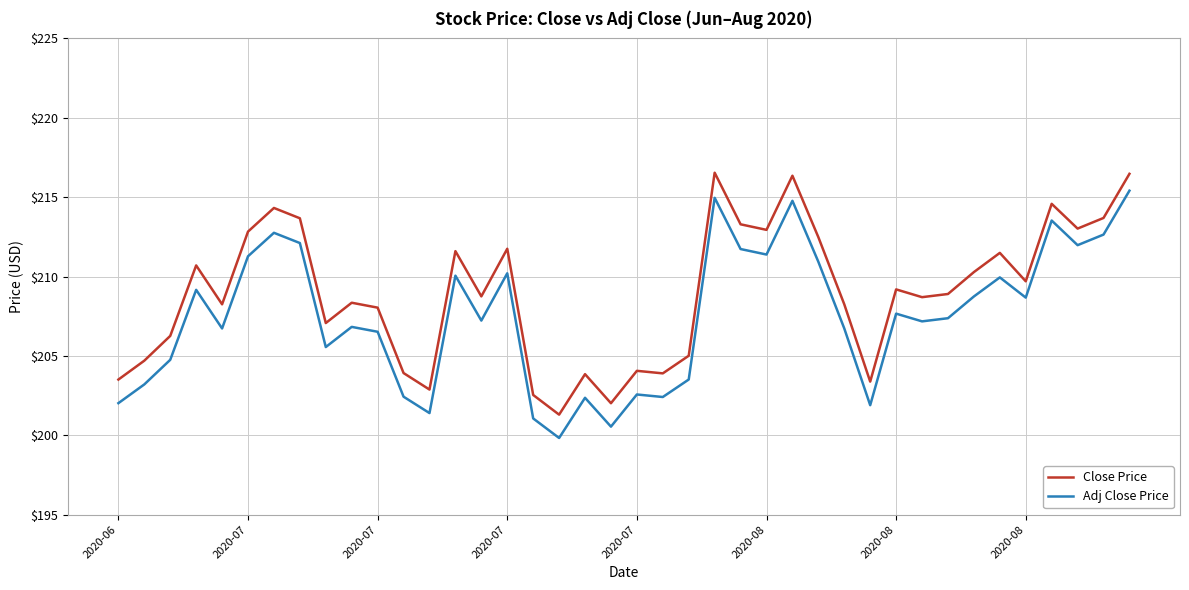

What is the smallest value displayed?

199.8